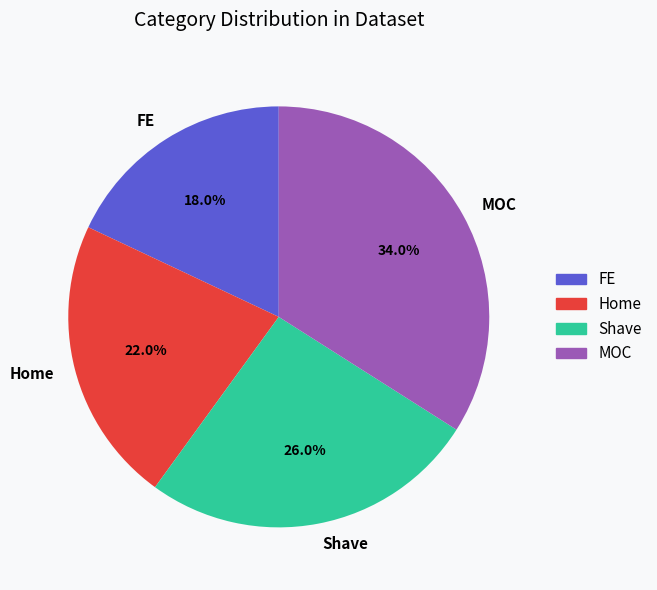

What percentage do MOC and FE together represent?

52.0%